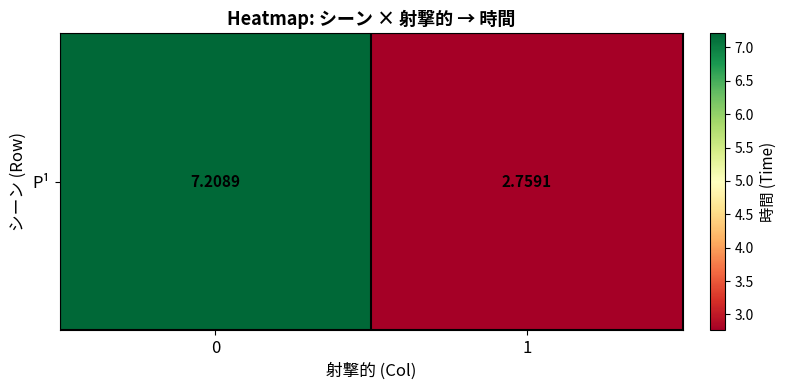

Is it true that the value at 1 is 3.8?

False